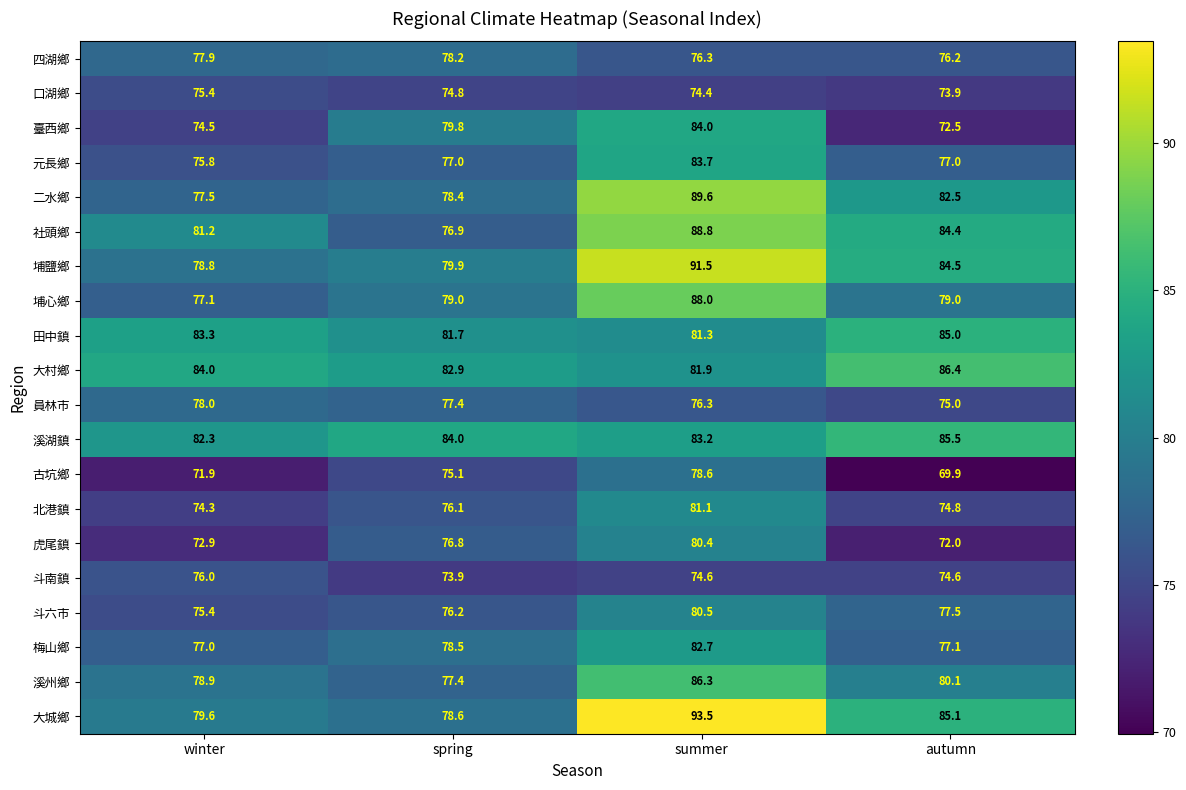

True or false: 溪州鄉 has a value of 46.0 at autumn.

False